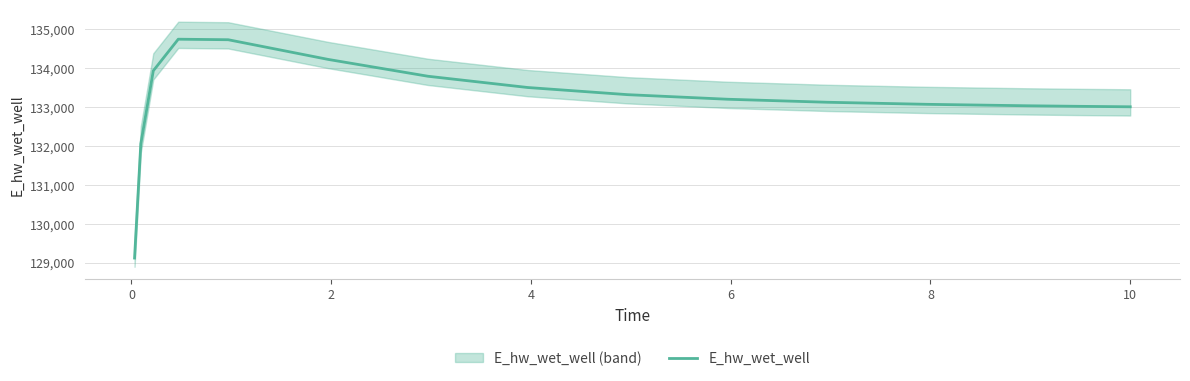

What is the maximum value for E_hw_wet_well?

134748.5